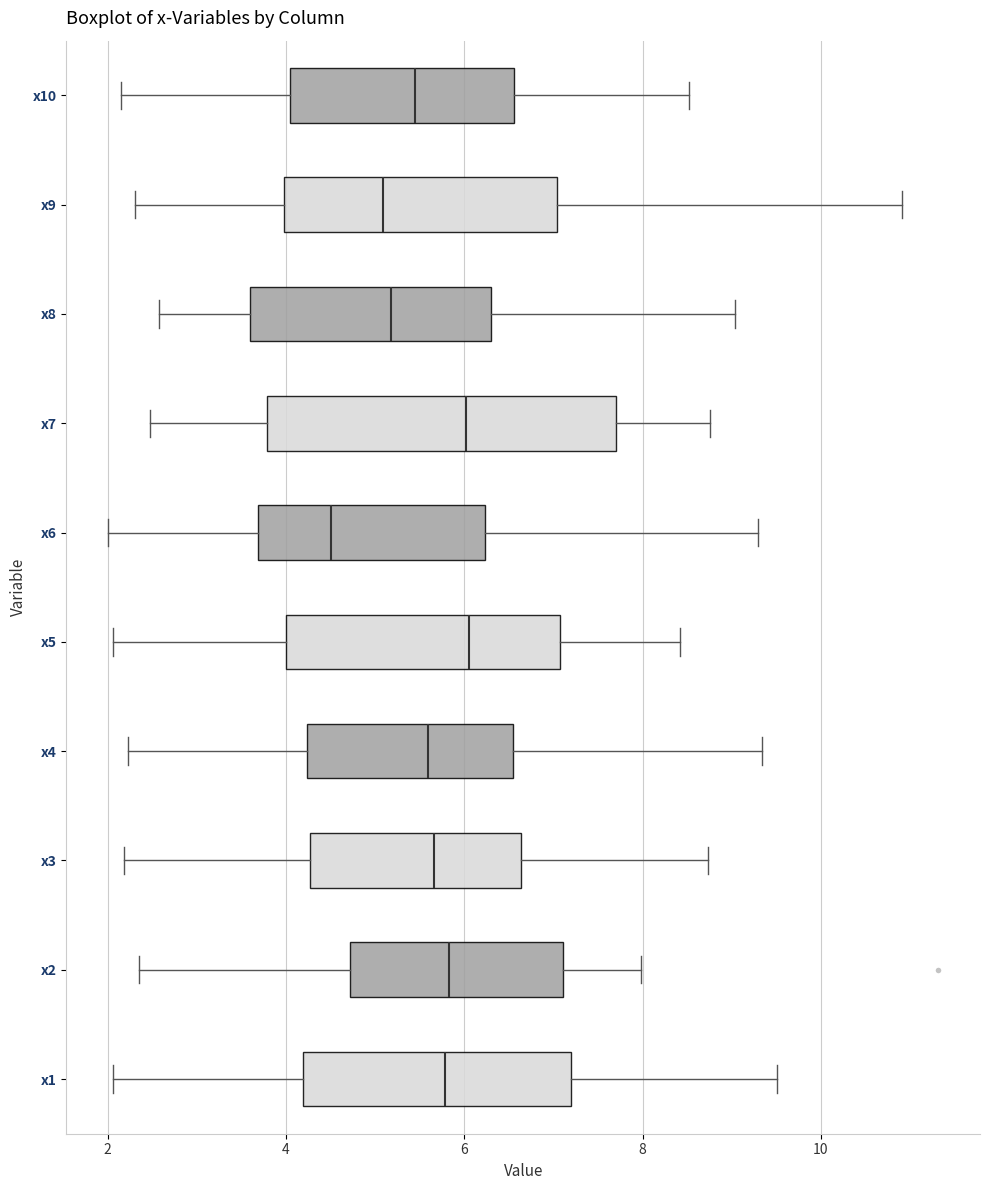

Where is the right edge of the box for x10 on the x-axis? The values are not printed on the chart, so give them approximately, as read against the axis.

6.6